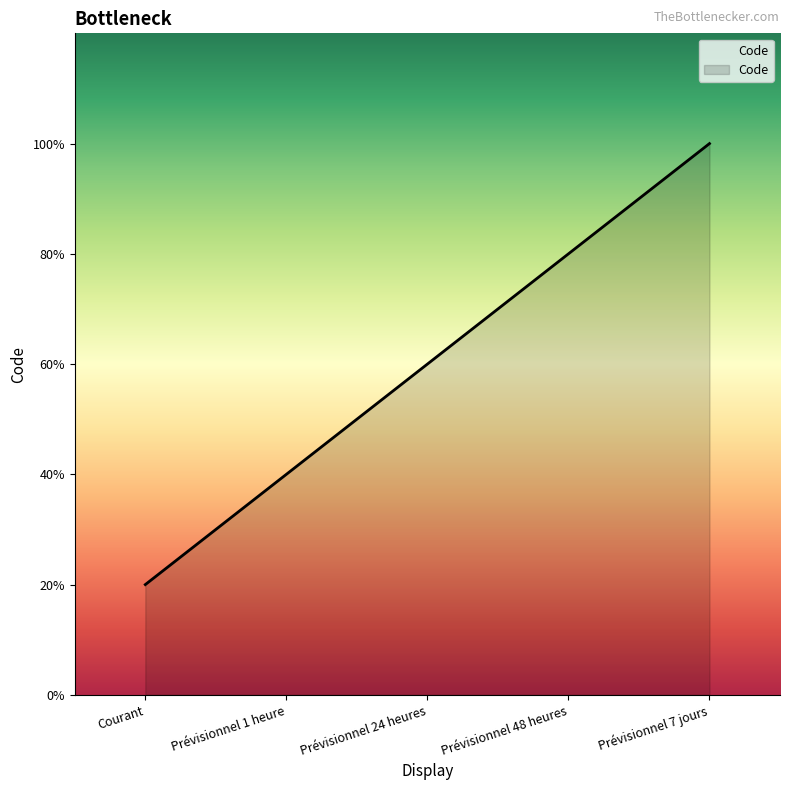

Does the chart have visible grid lines?

No